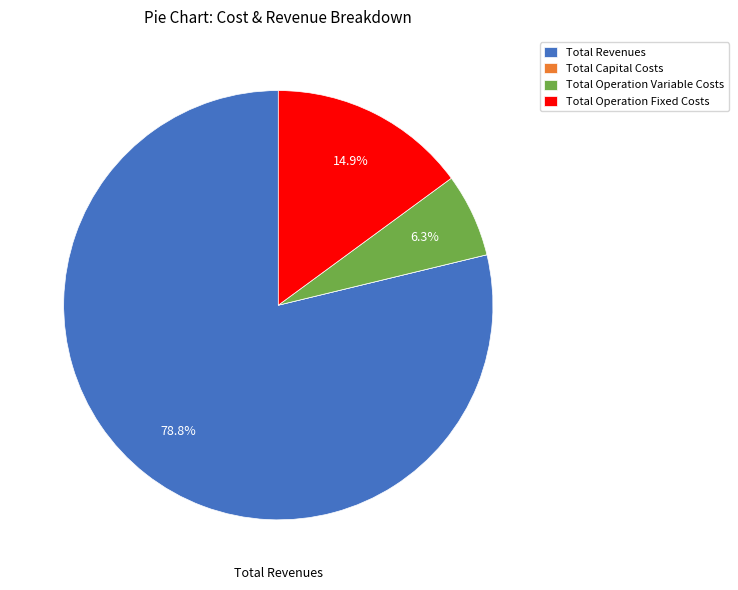

True or false: Total Operation Variable Costs accounts for 13% of the total.

False